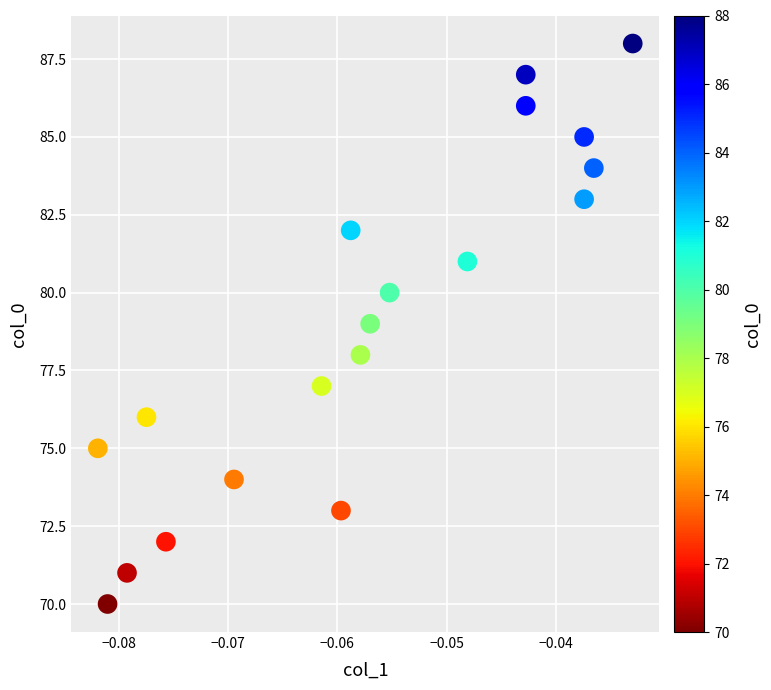

What is the range of Y values (max minus min)?

18